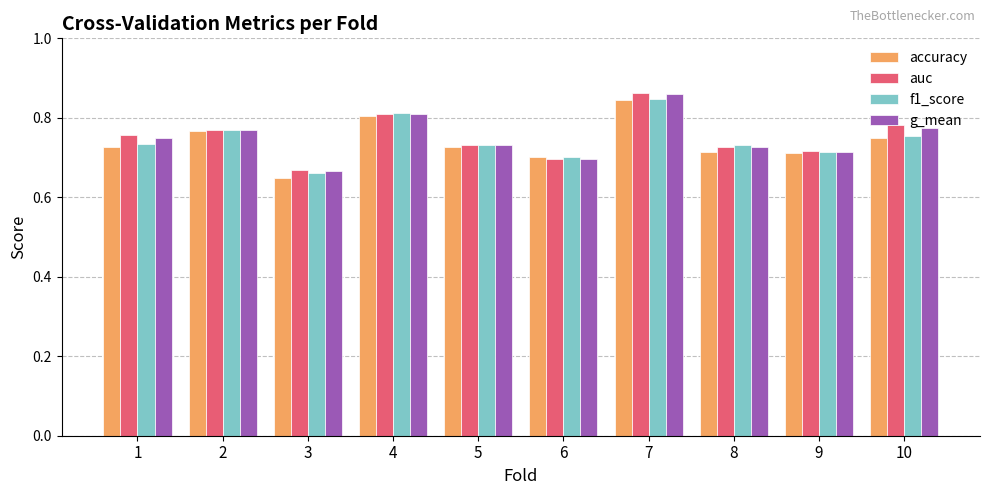

Which category has the lowest value across all series?

3